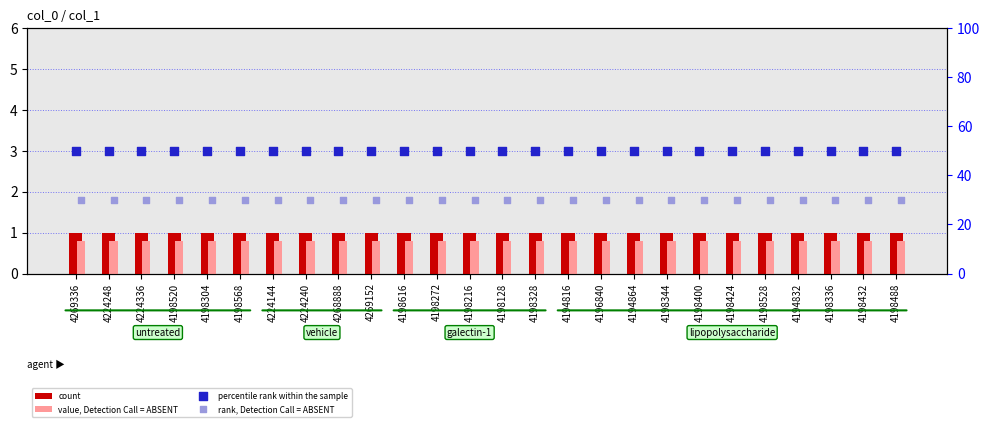

At which category is the sum across all series the highest?

4269336